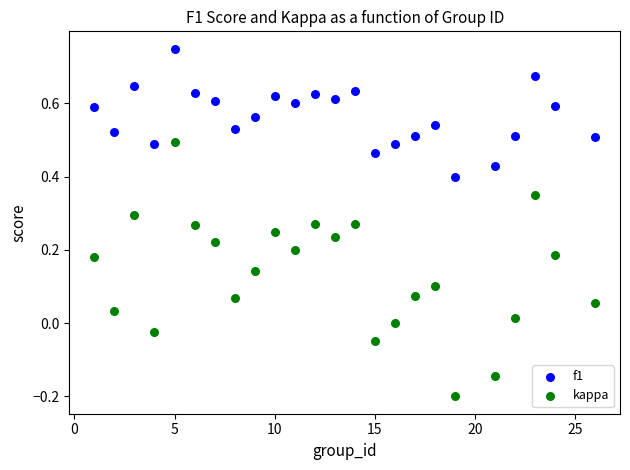

Which series has the largest Y range (max minus min)?

kappa